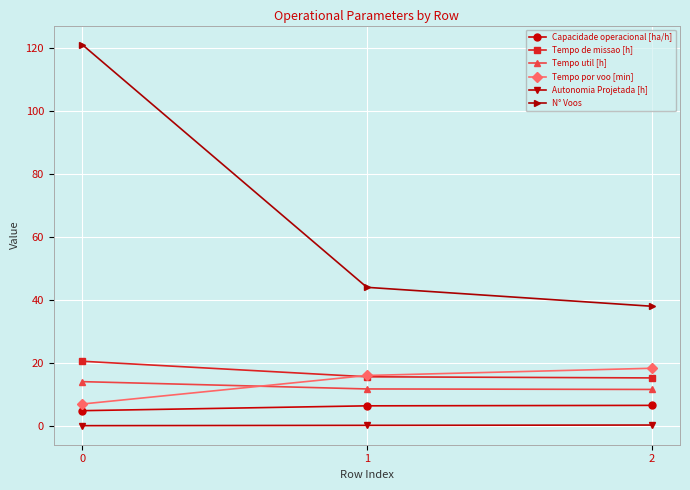

Which series has the largest range (max minus min)?

N° Voos